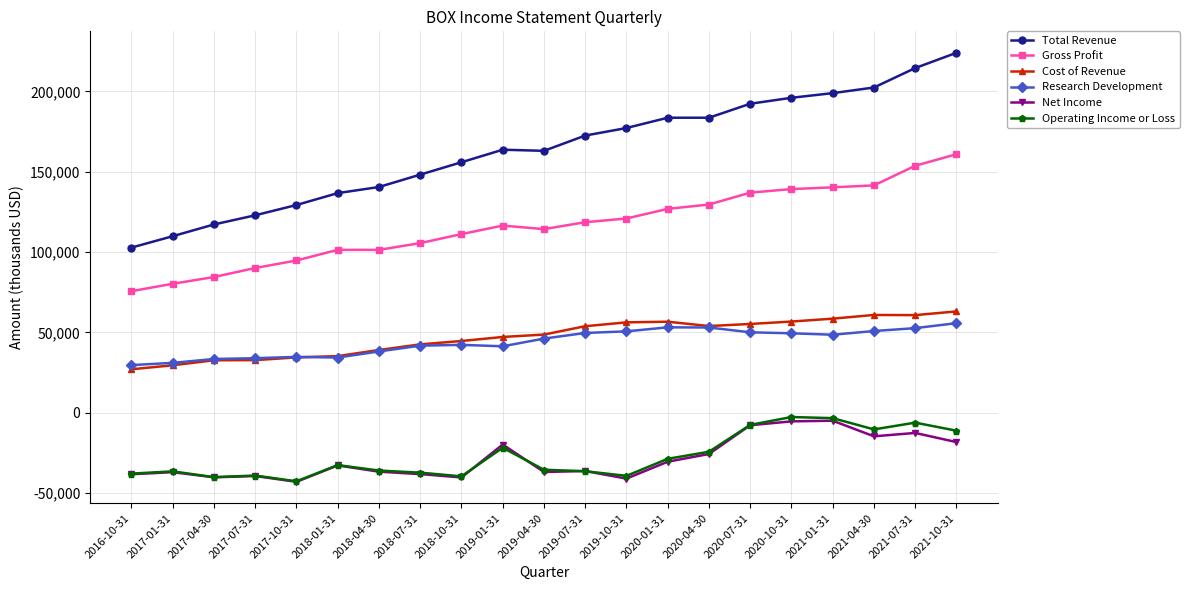

What is the label of the 12th point from the right?

2019-01-31